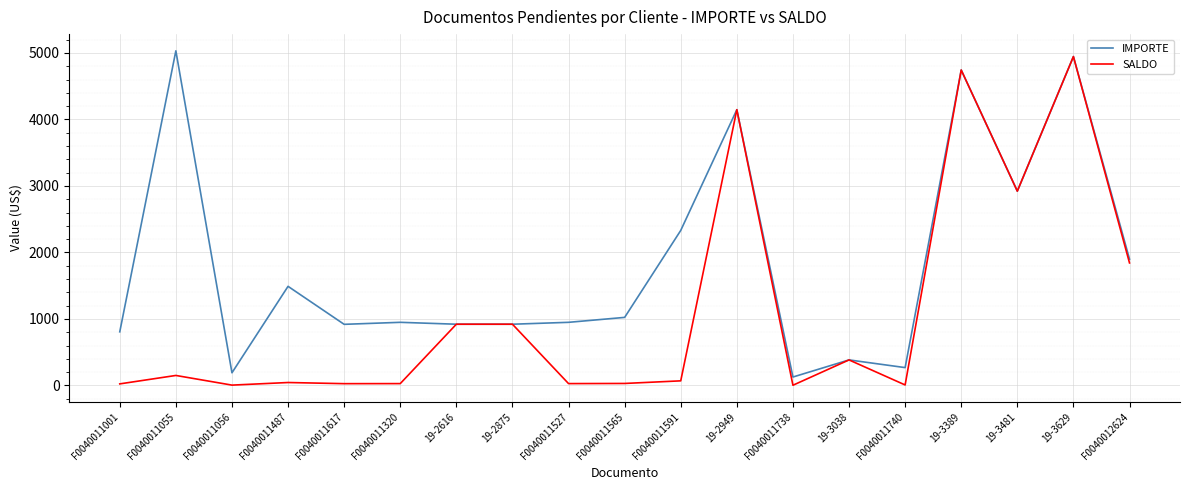

Which series has the largest total across all categories?

IMPORTE